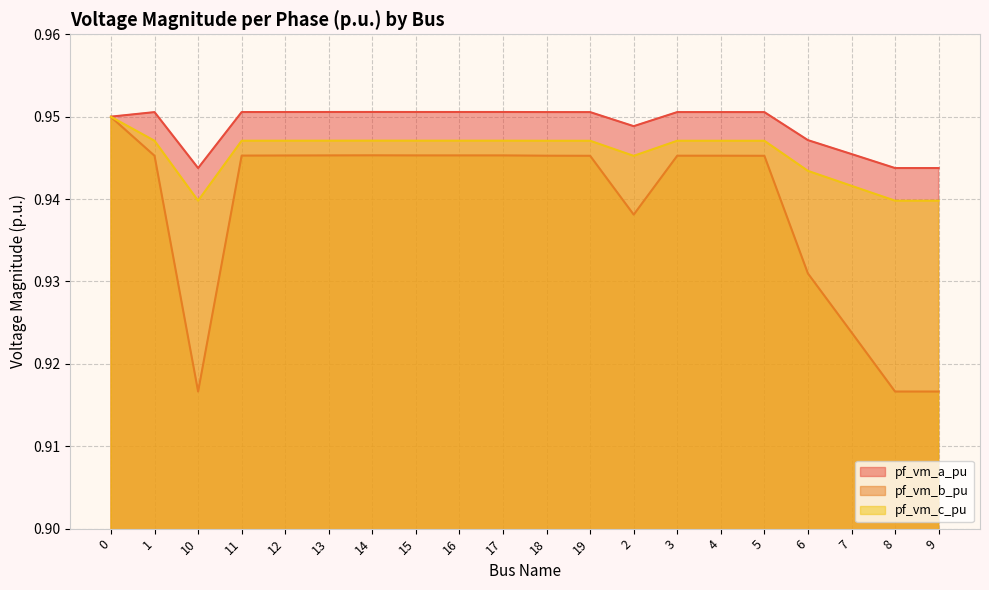

How many lines are shown in the chart?

3